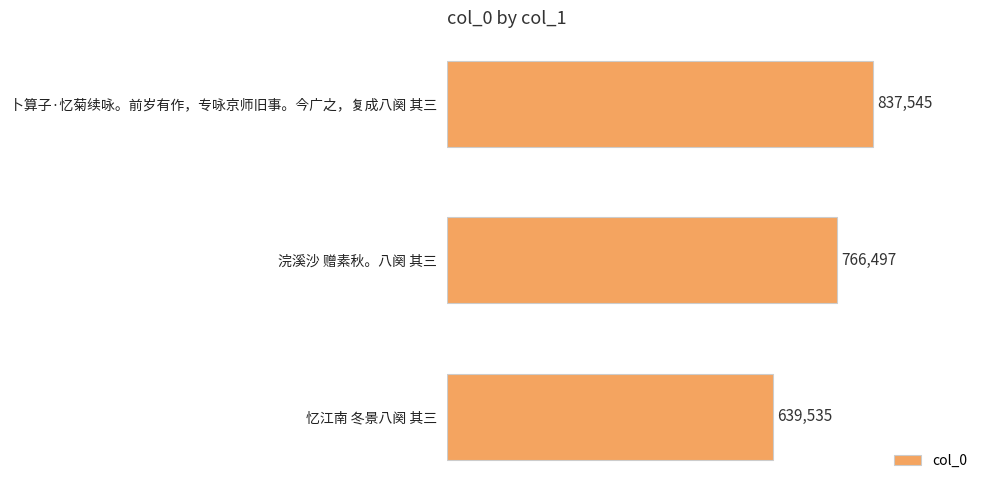

Does the chart contain any negative values?

No